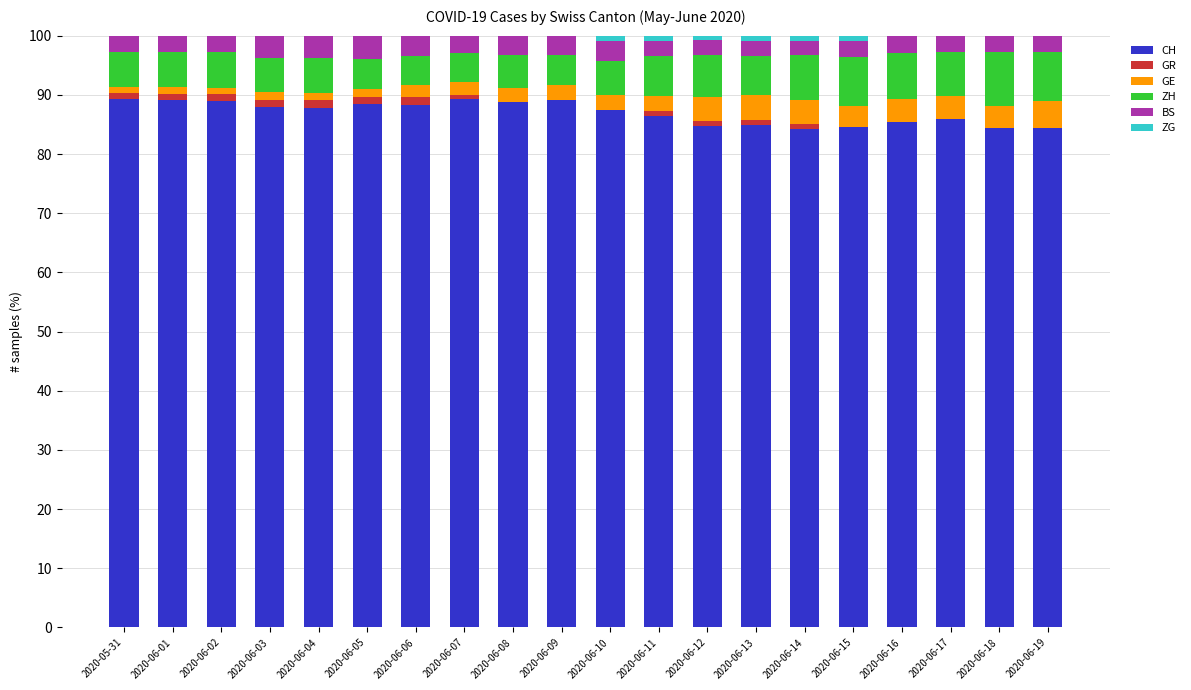

Is it true that CH equals 84.5 at 2020-06-15?

True